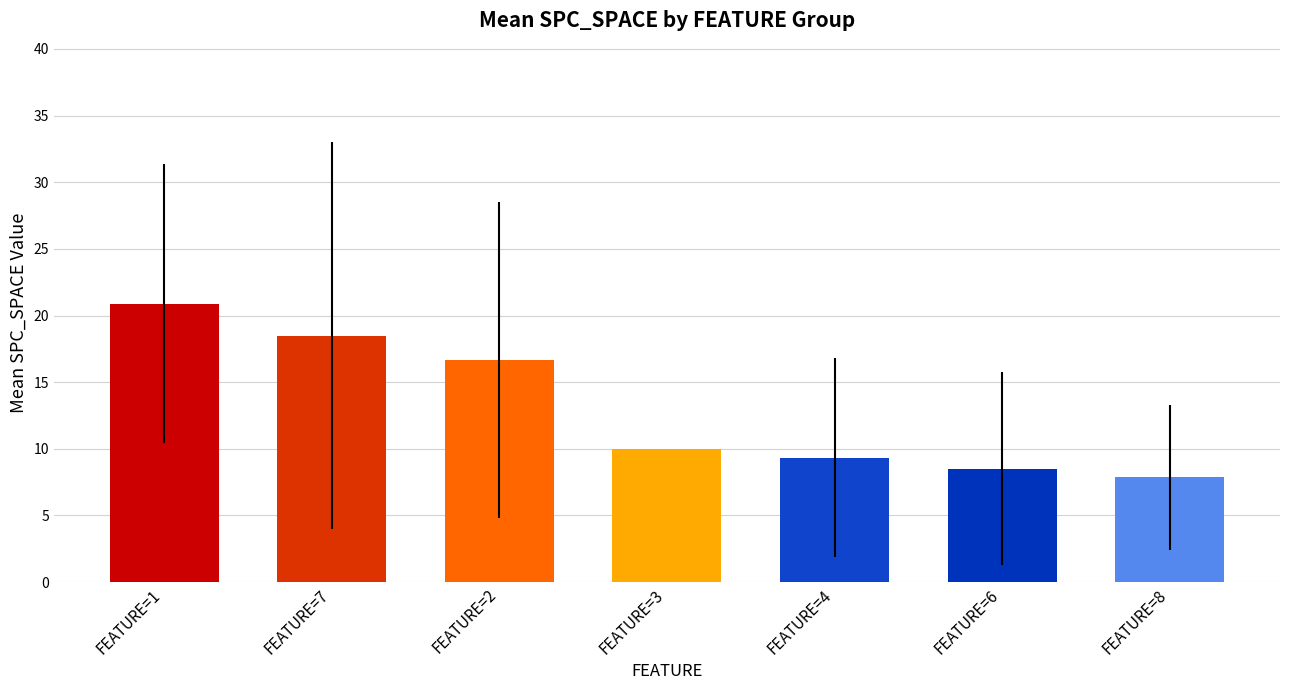

Is it true that the value at FEATURE=3 is 10.0?

True